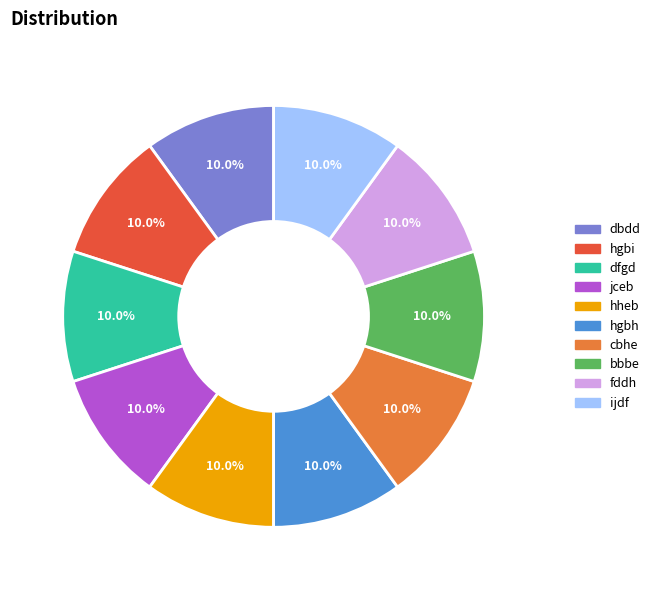

What is the ratio of the value at hheb to the value at hgbh?

1.0